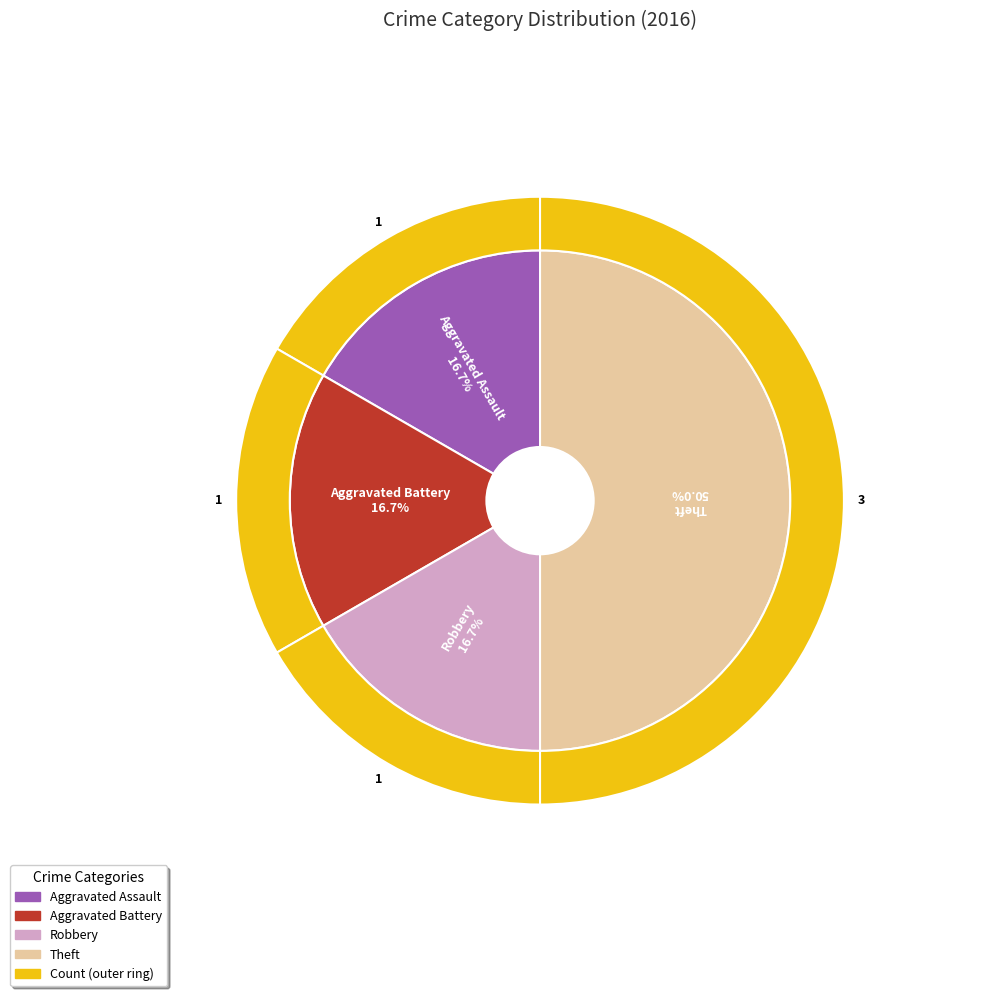

To the nearest percent, what percentage of the pie is Aggravated Assault?

17%